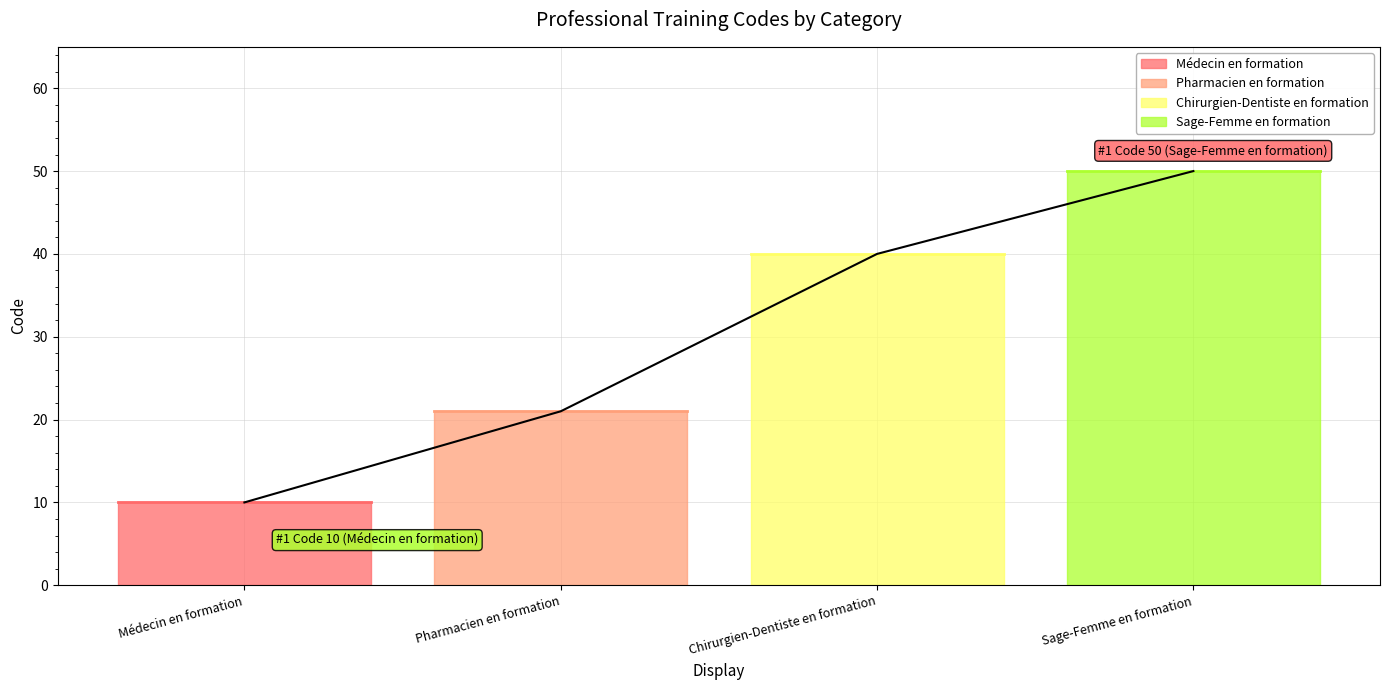

What is the sum of all values?

121